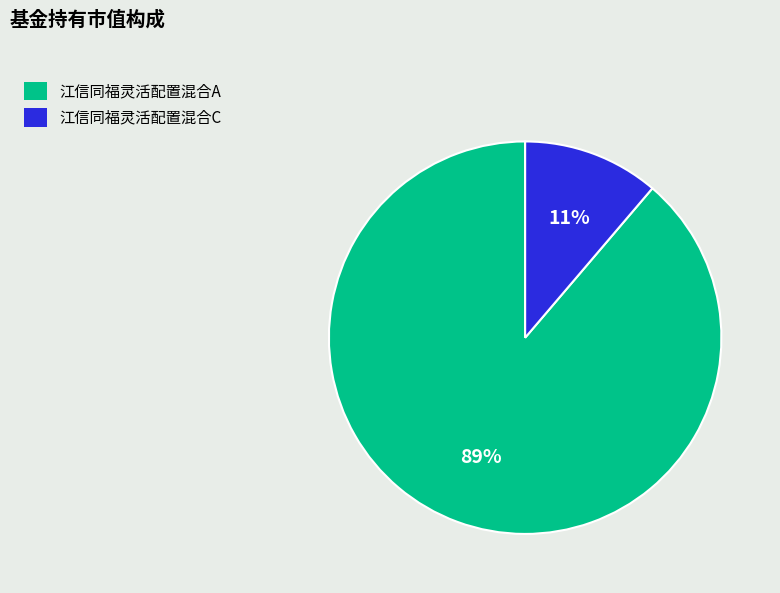

To the nearest percent, what is the combined percentage of 江信同福灵活配置混合A and 江信同福灵活配置混合C?

100%